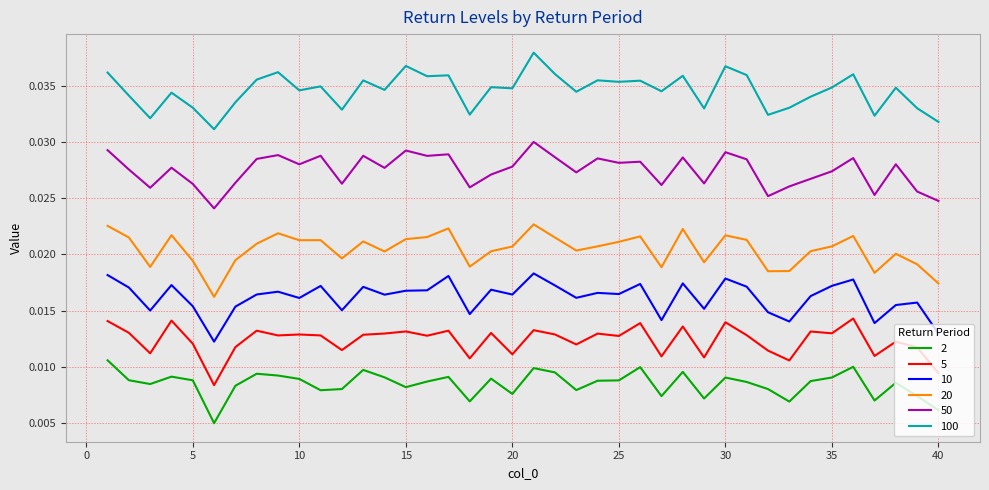

What is the sum of all 100 values?

1.4